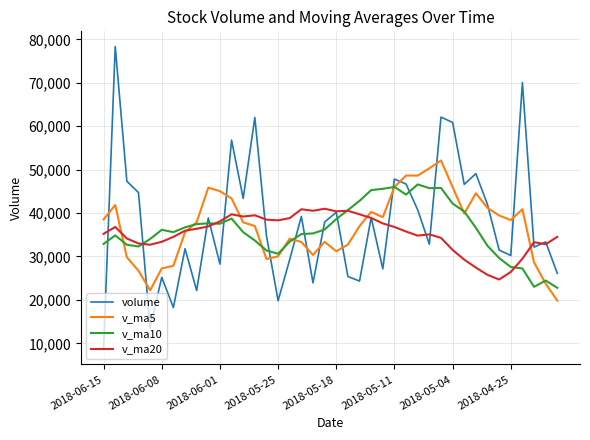

Which series has the widest spread of values?

volume